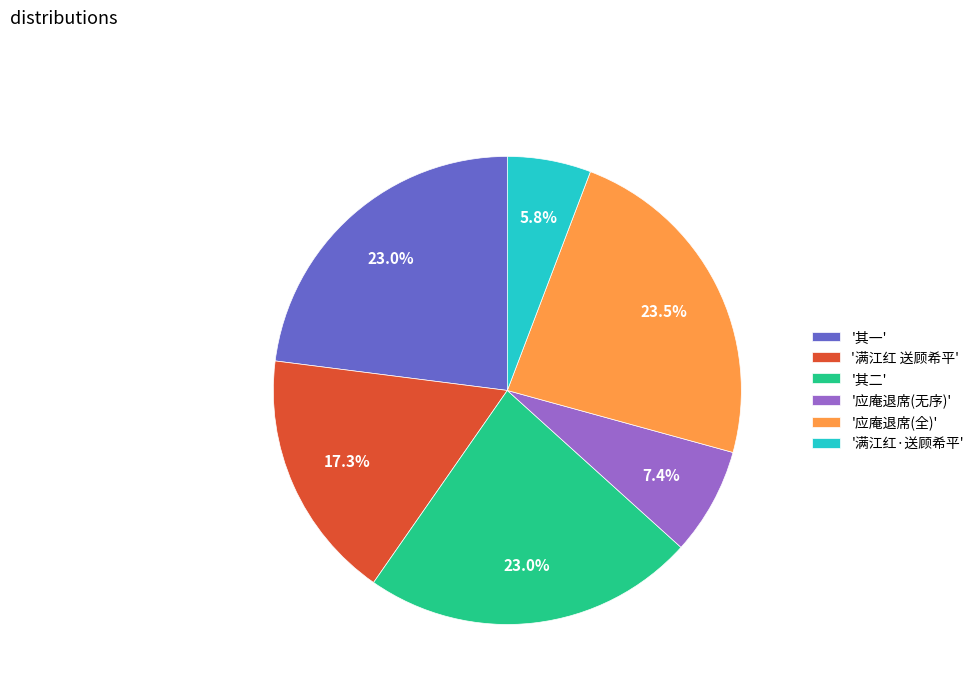

Combined, do '其二' and '满江红·送顾希平' account for over 50%?

No